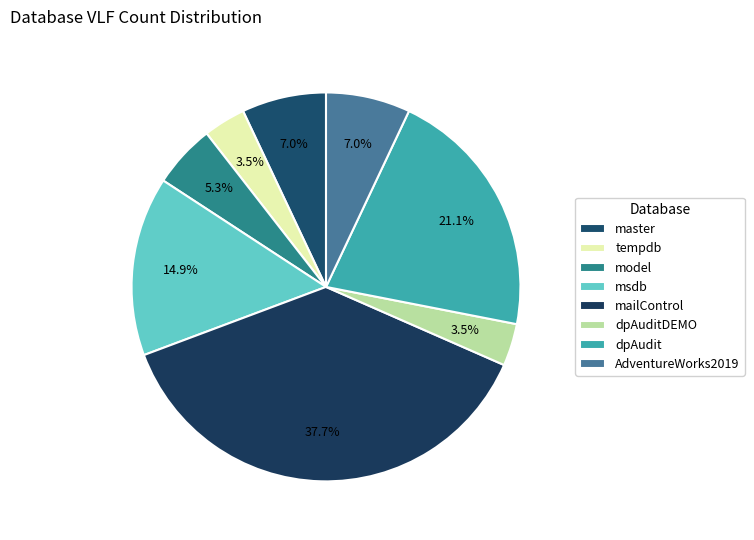

What is the change in value from master to dpAuditDEMO?

-4